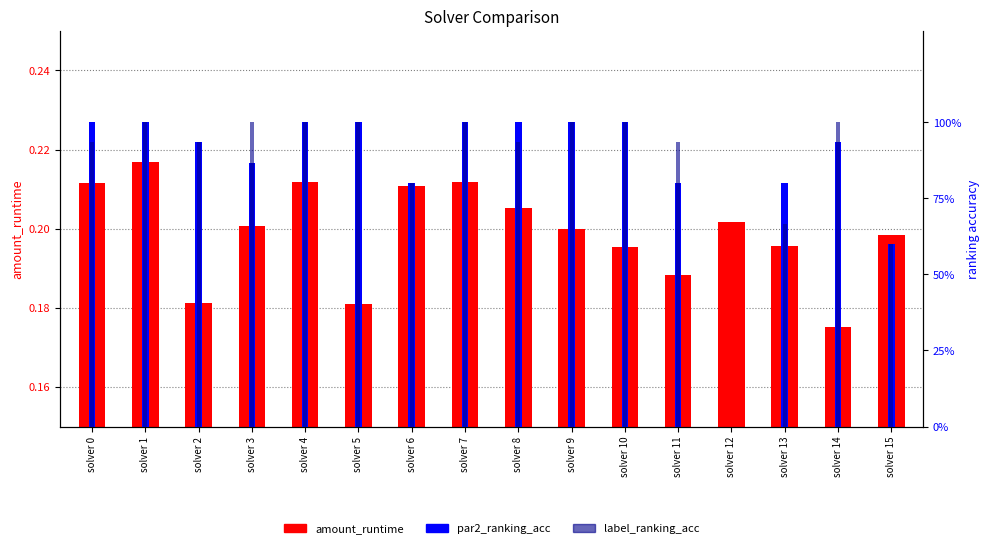

At solver 12, list the series in order from smallest to largest.

par2_ranking_acc, label_ranking_acc, amount_runtime